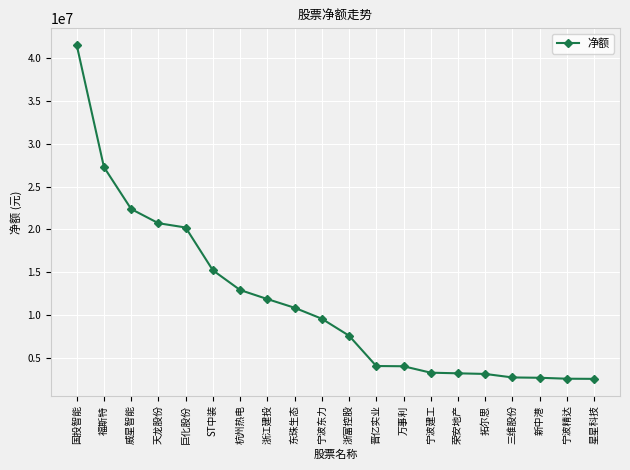

What is the label of the 3rd point from the left?

威星智能